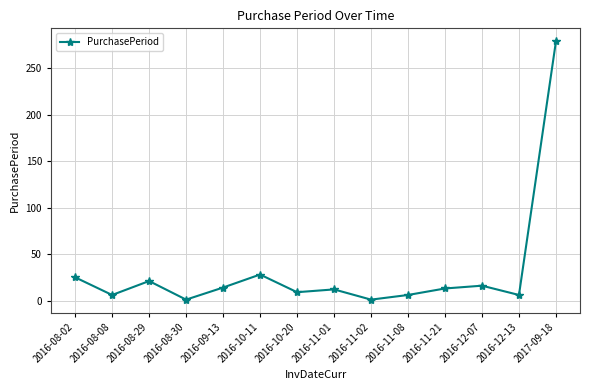

What is the value of the 3rd point from the left?

21